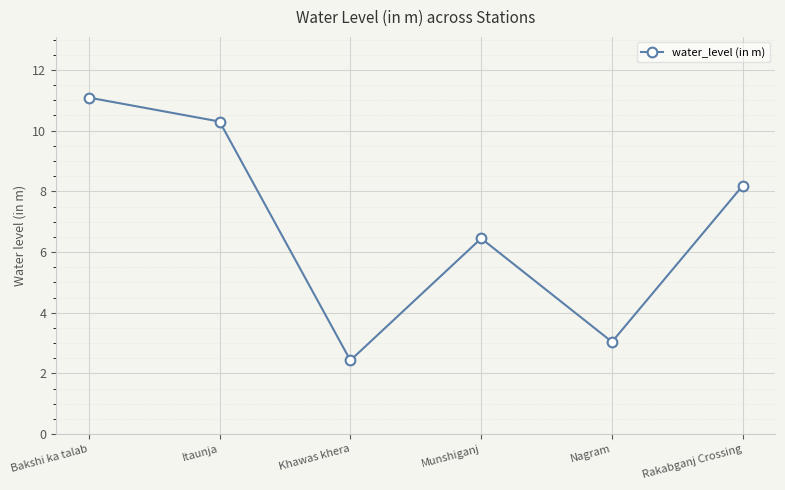

Reading right to left, list all the values displayed in this chart.

Rakabganj Crossing=8.2	Nagram=3.0	Munshiganj=6.5	Khawas khera=2.4	Itaunja=10.3	Bakshi ka talab=11.1